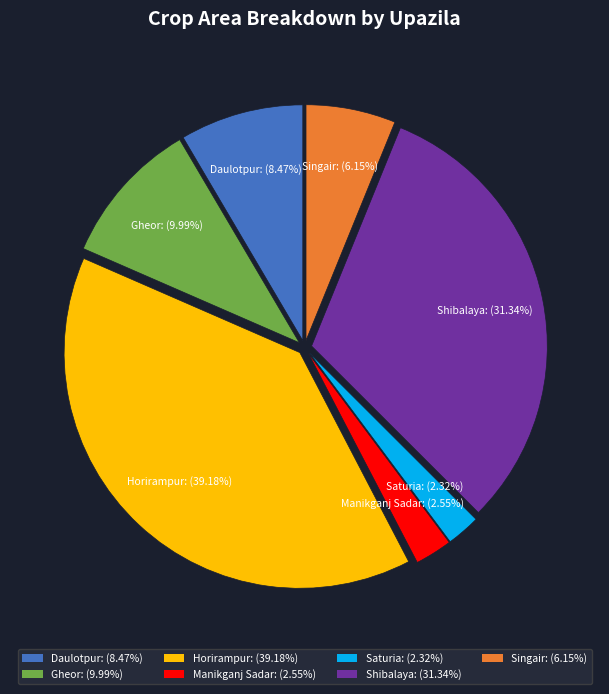

Is there any slice that represents more than half of the pie?

No